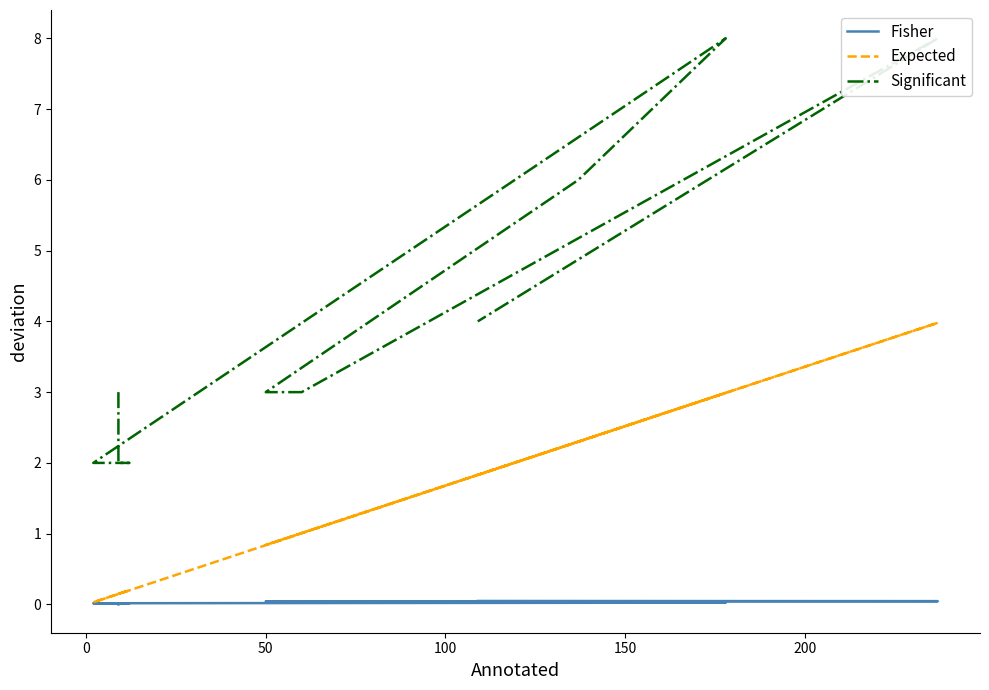

Which series has the largest range (max minus min)?

Significant